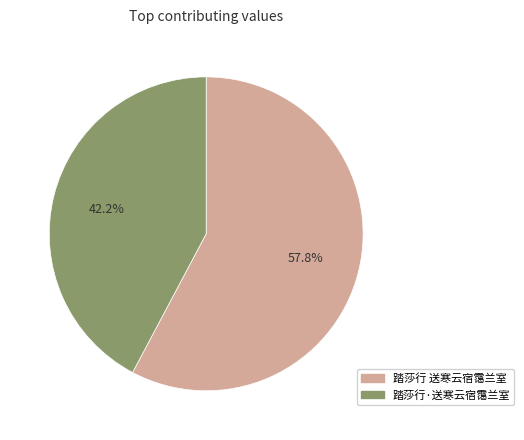

Is the sum of 踏莎行 送寒云宿霭兰室 and 踏莎行·送寒云宿霭兰室 greater than half?

Yes